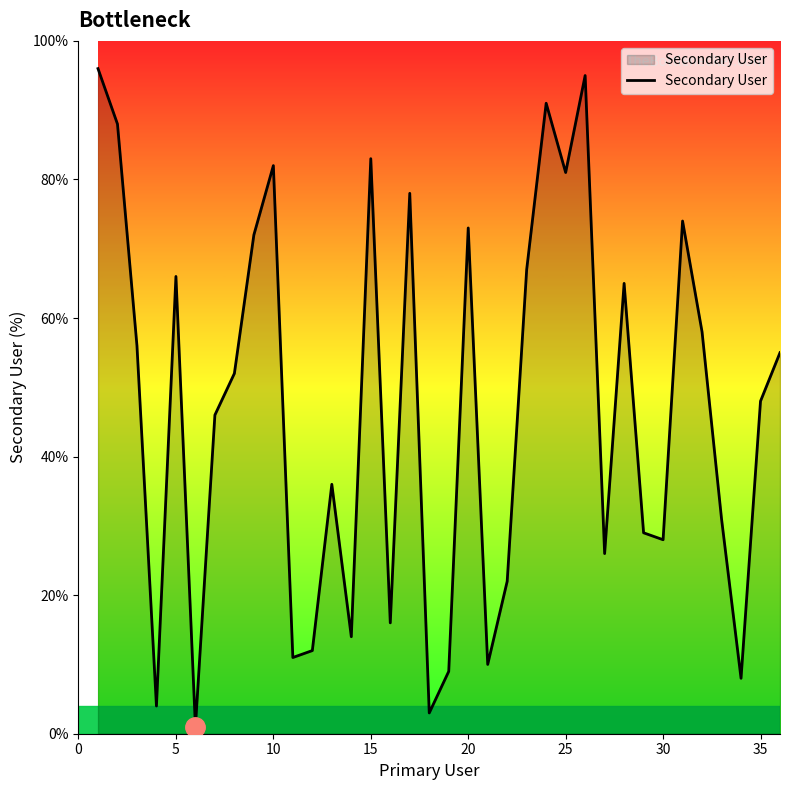

What is the greatest value displayed?

96